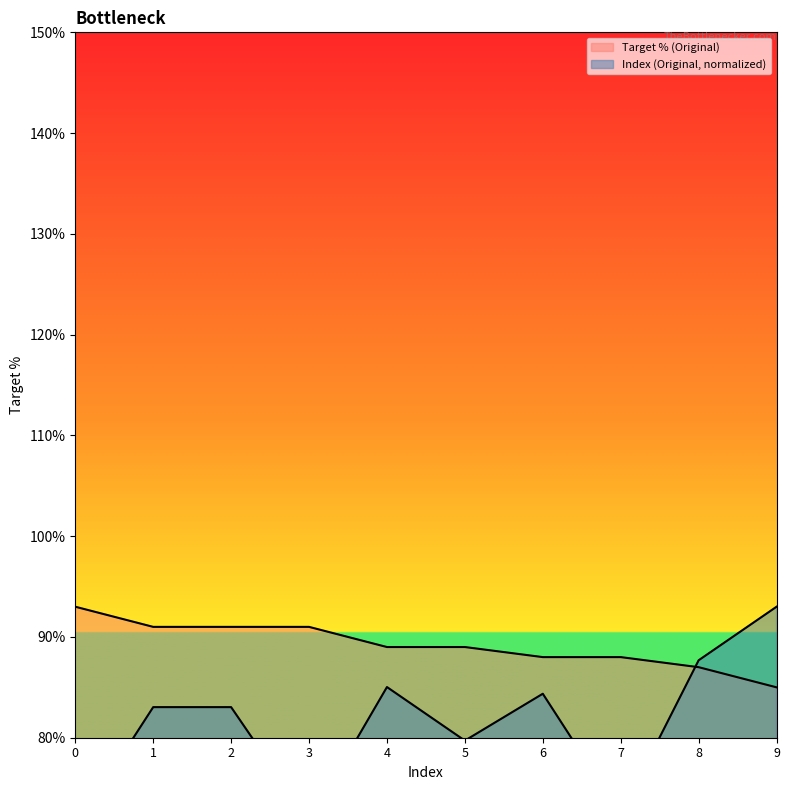

At which category is the sum across all series the highest?

9